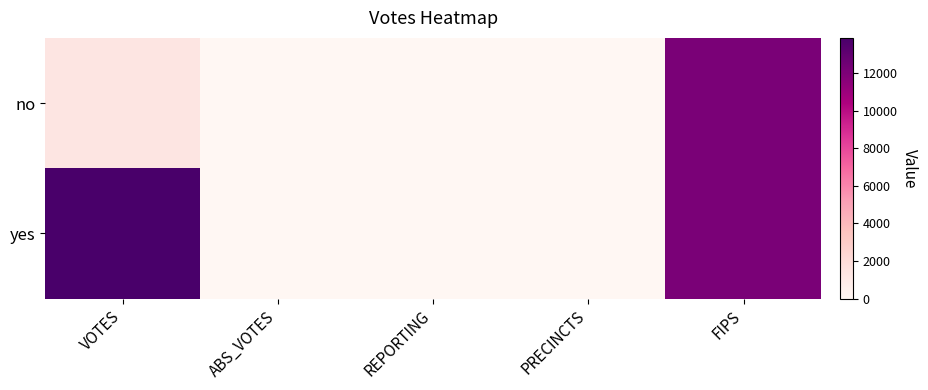

List the series in order of their peak value, highest first.

yes, no